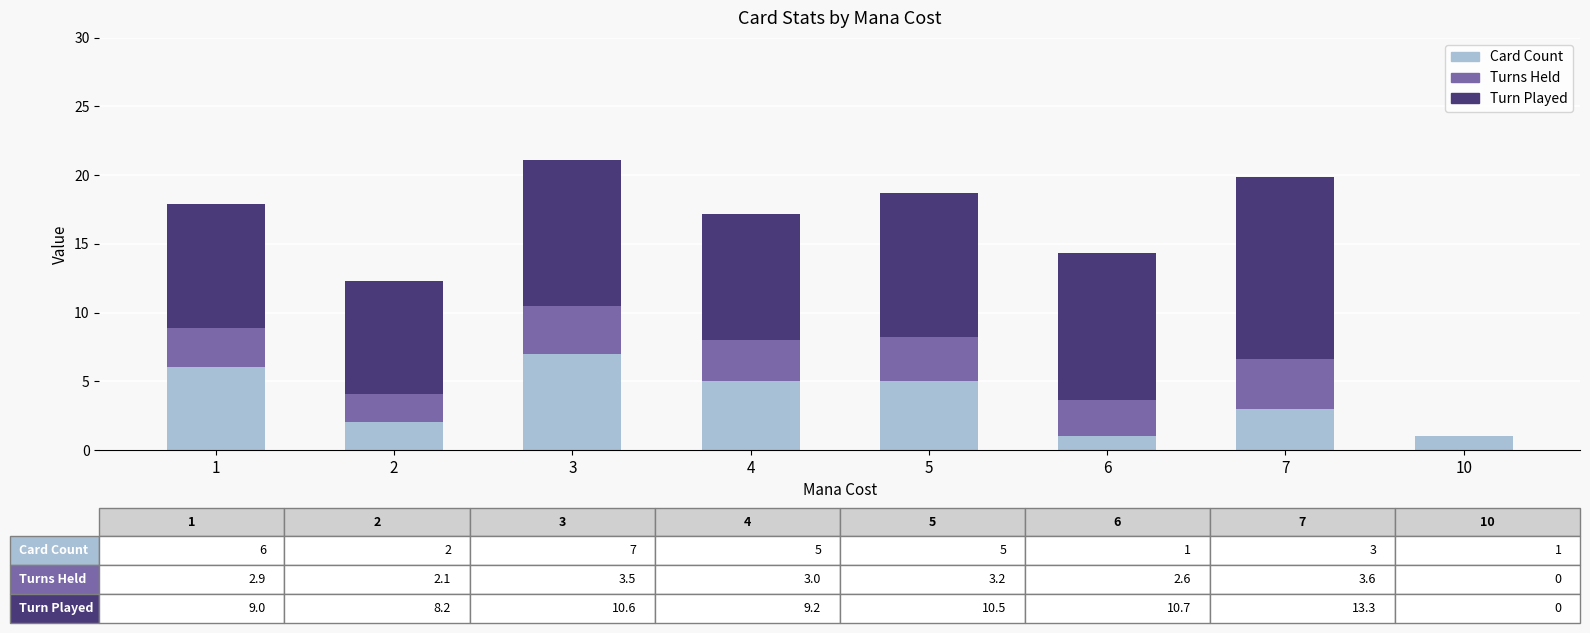

Count the number of categories in the chart.

8